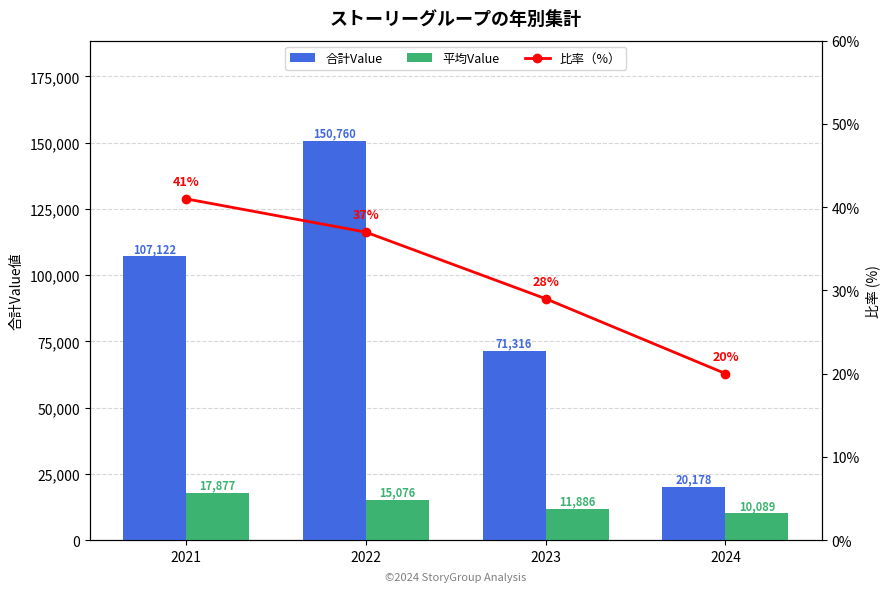

What are all the series names shown in the legend?

合計Value, 平均Value, 比率（%）